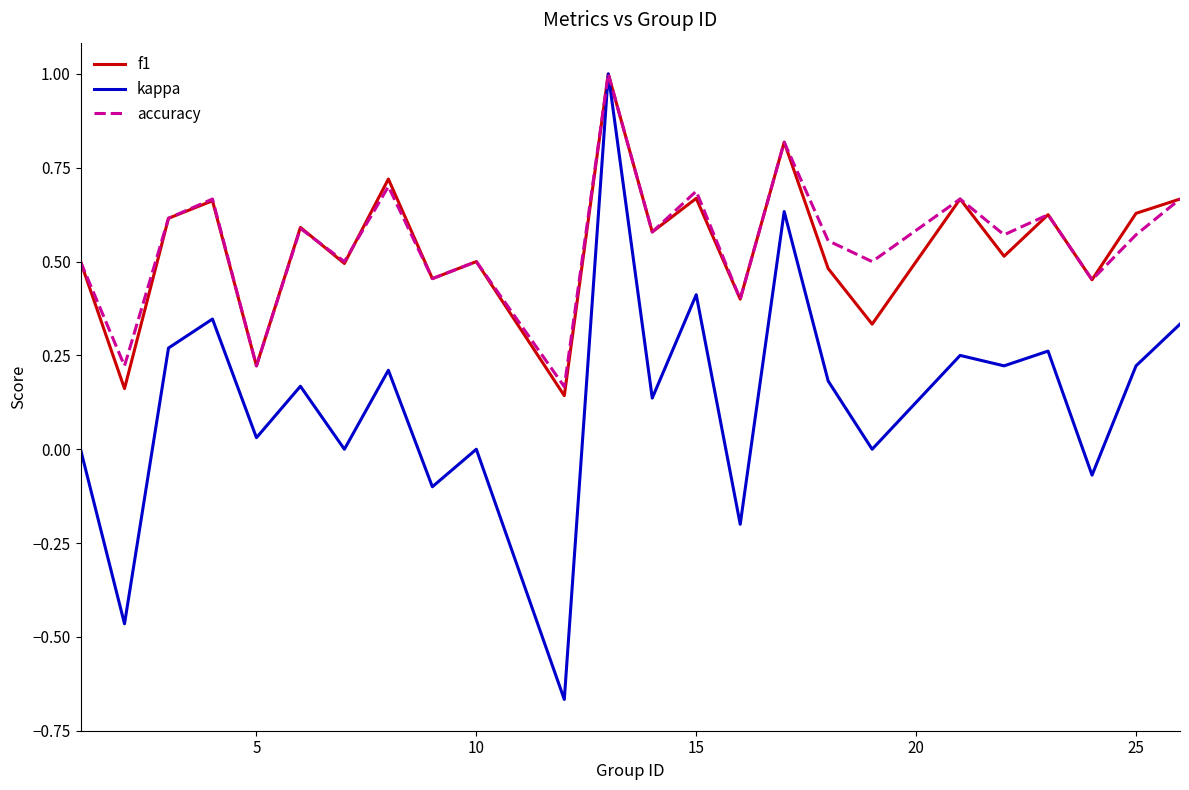

Which series has the largest range (max minus min)?

kappa